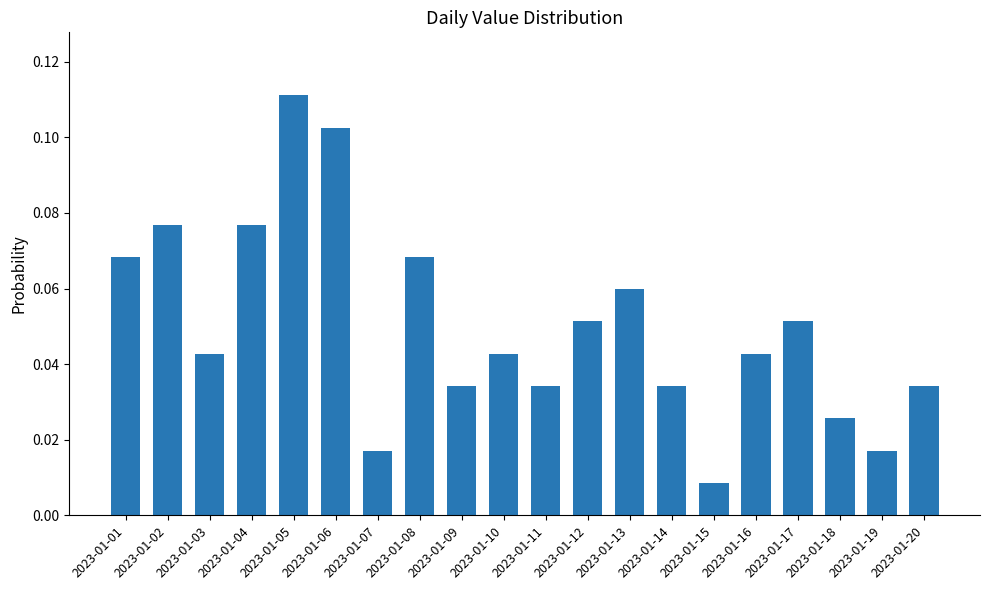

Which has a higher value, 2023-01-18 or 2023-01-07?

2023-01-18